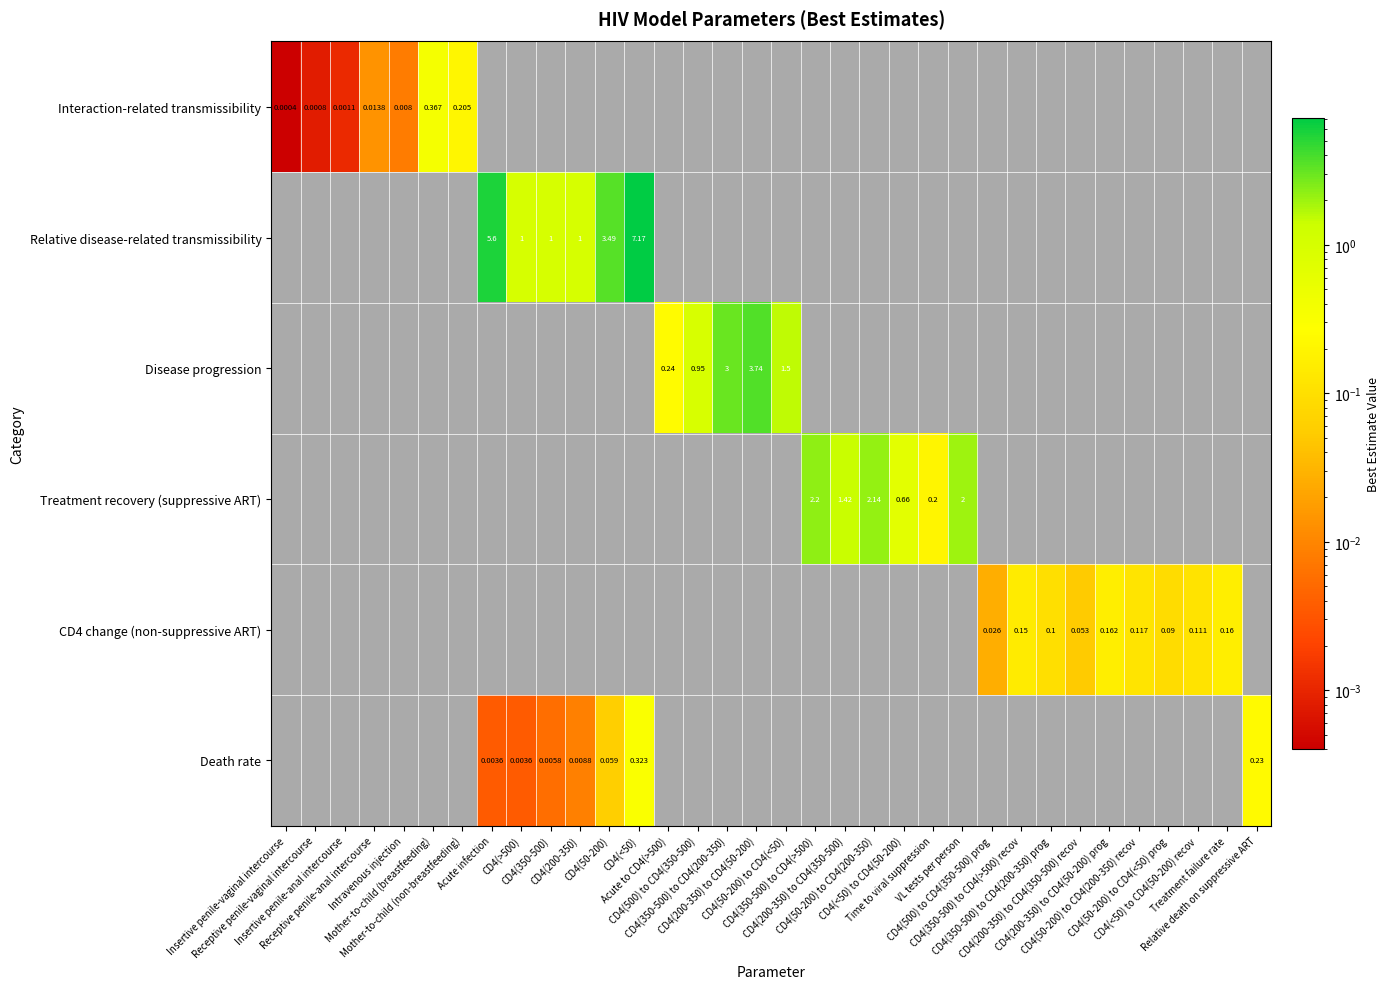

Which has a higher value, CD4(200-350) to CD4(350-500) recov or Relative death on suppressive ART?

Relative death on suppressive ART